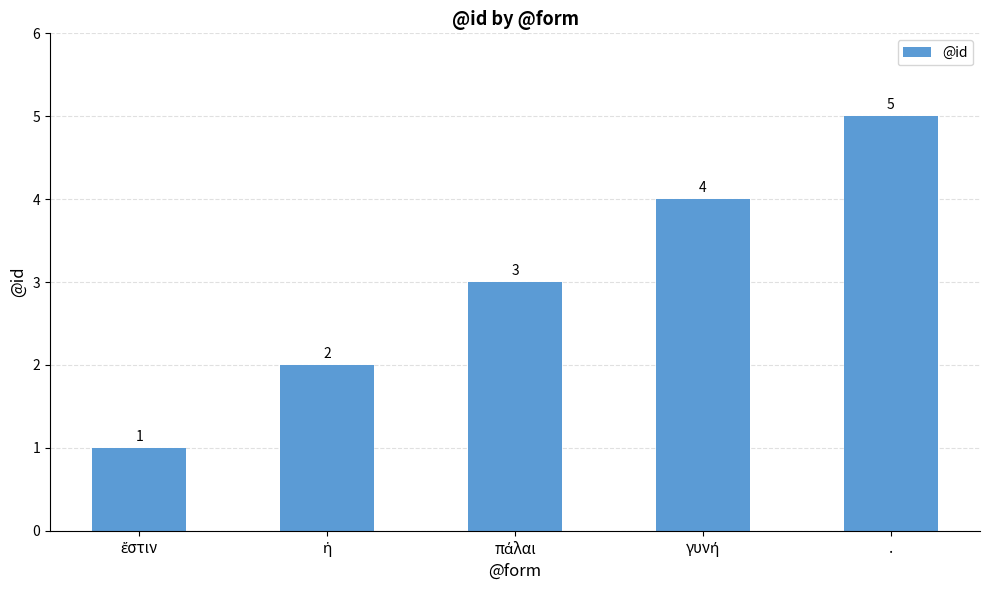

What is the greatest value displayed?

5